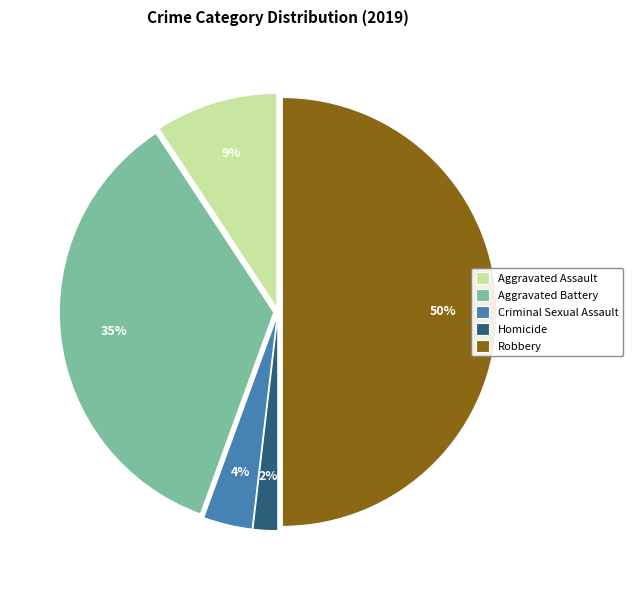

Does Homicide account for over 50% of the chart?

No